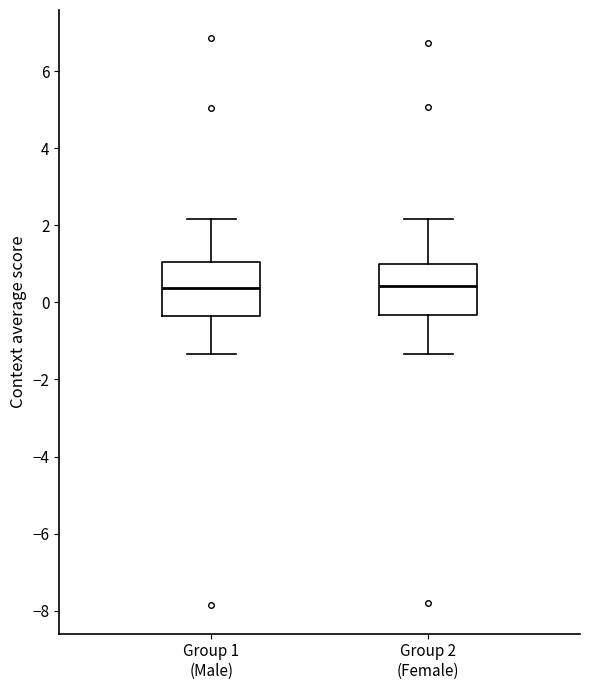

Where does the median line of the box for Group 2 (Female) sit on the y-axis? The values are not printed on the chart, so give them approximately, as read against the axis.

0.4